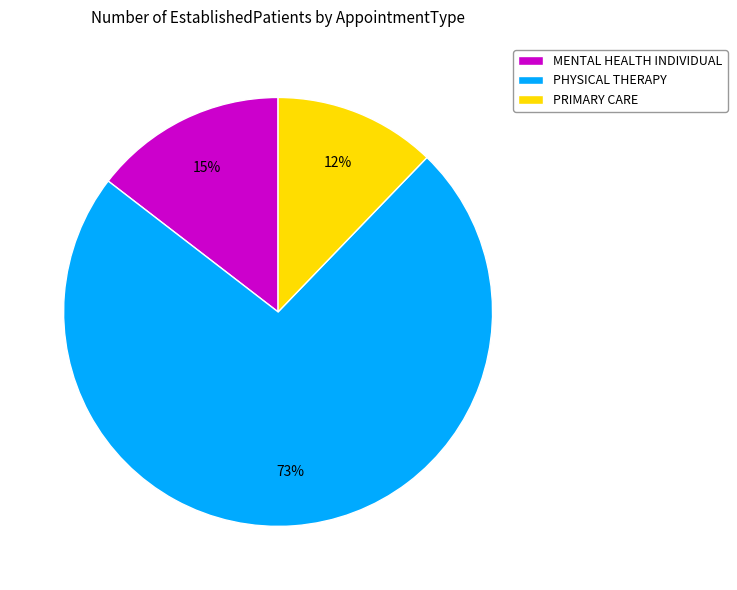

To the nearest percent, what portion does PHYSICAL THERAPY represent?

73%